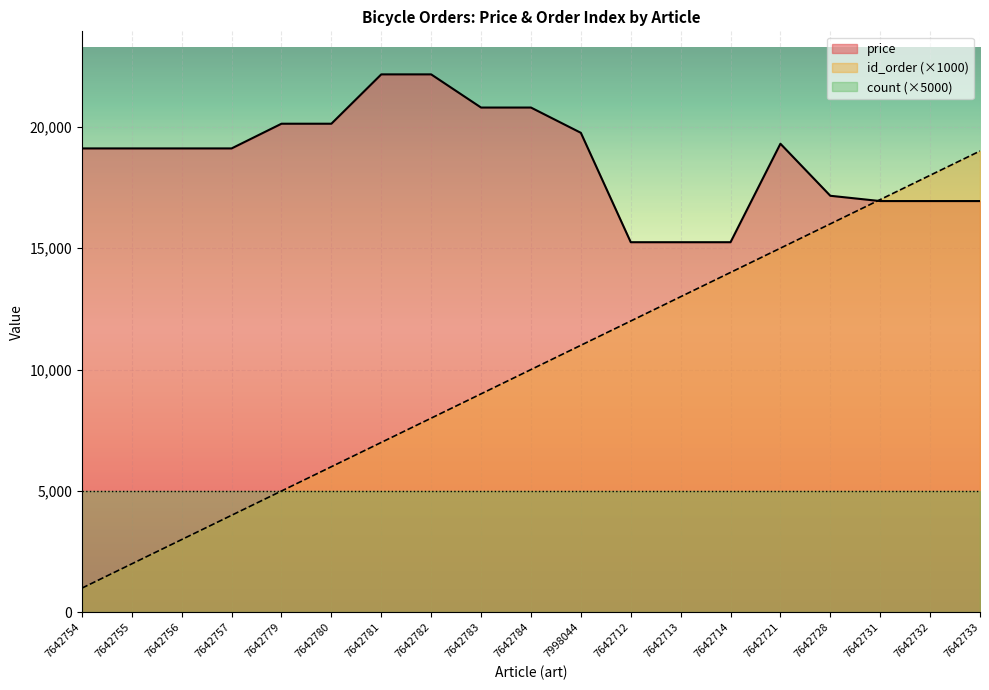

At which category does the chart reach its minimum across all series?

7642754